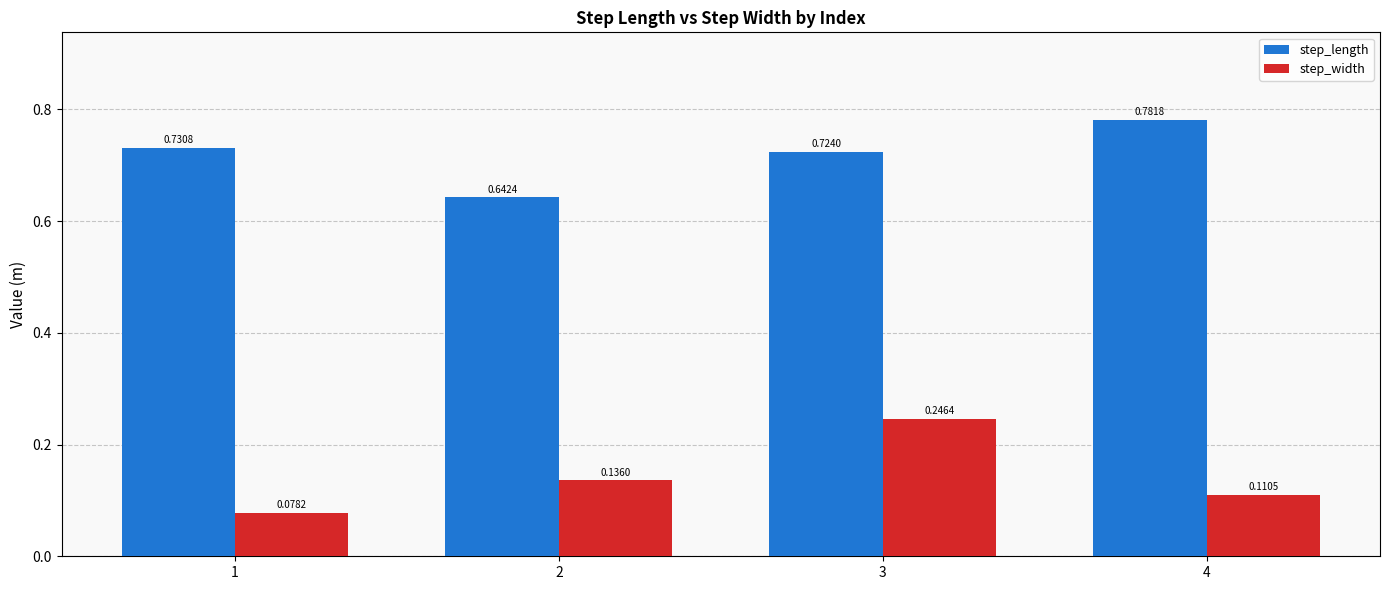

Count the number of categories in the chart.

4